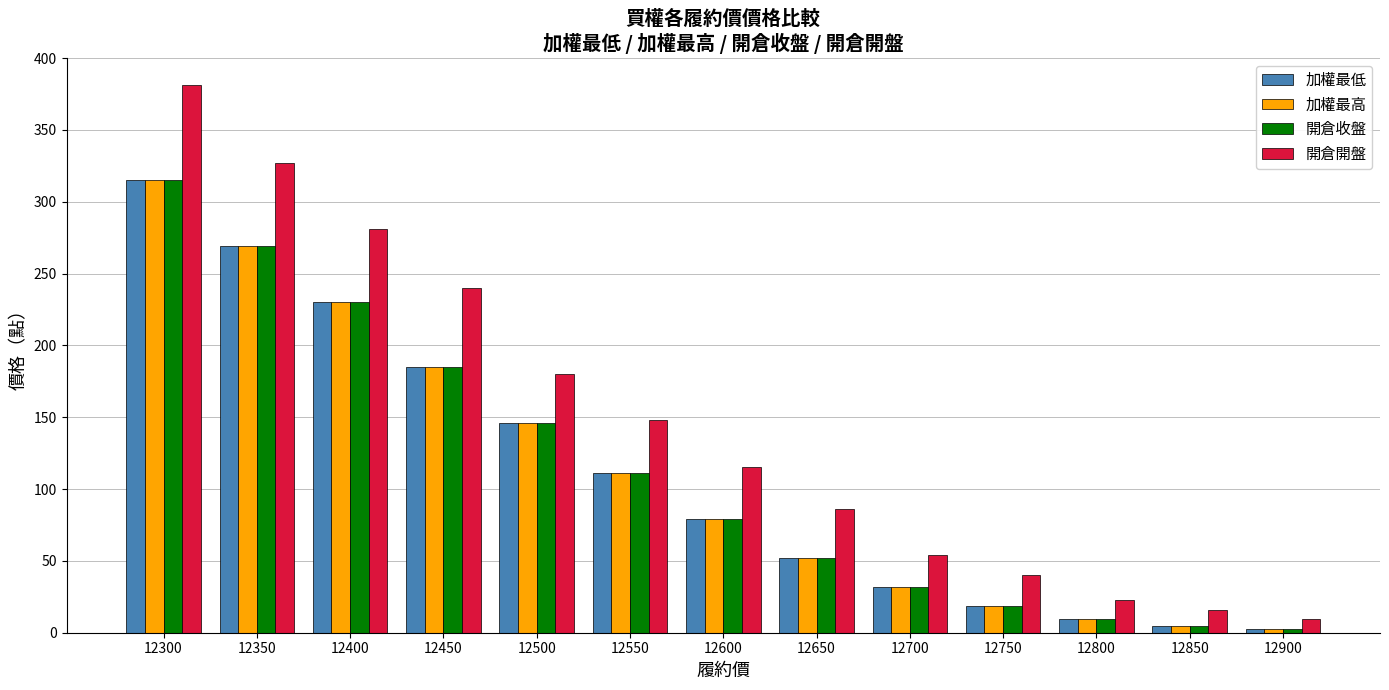

At which label does 加權最高 first exceed 79?

12300